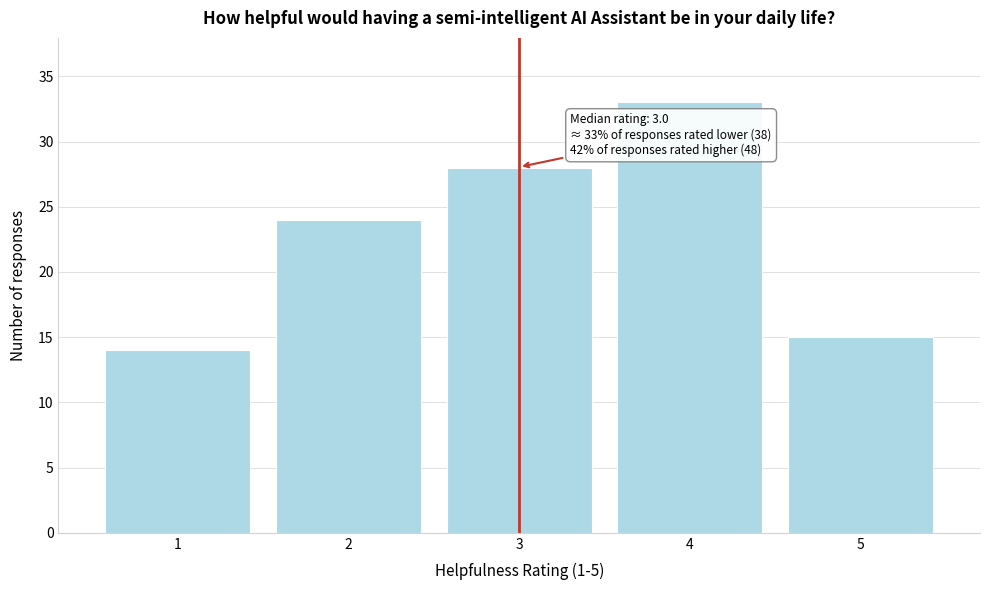

Reading right to left, transcribe all the data shown in this chart.

5=15	4=33	3=28	2=24	1=14